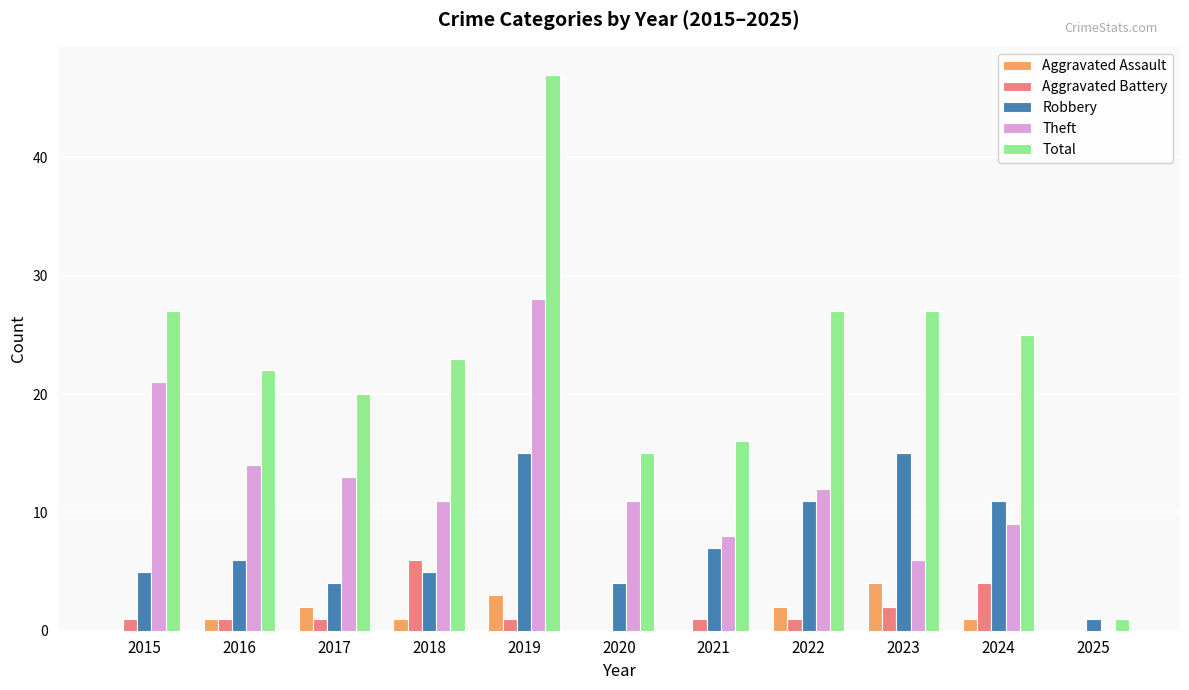

How many series are shown in this chart?

5